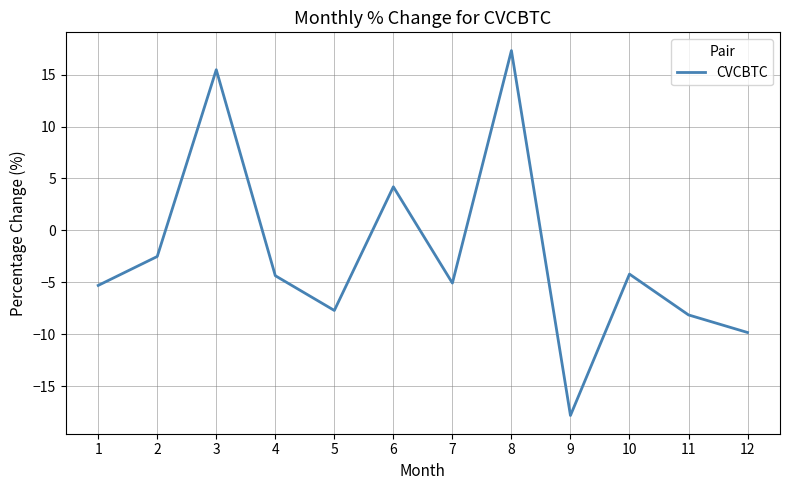

Between 3 and 7, which is larger?

3